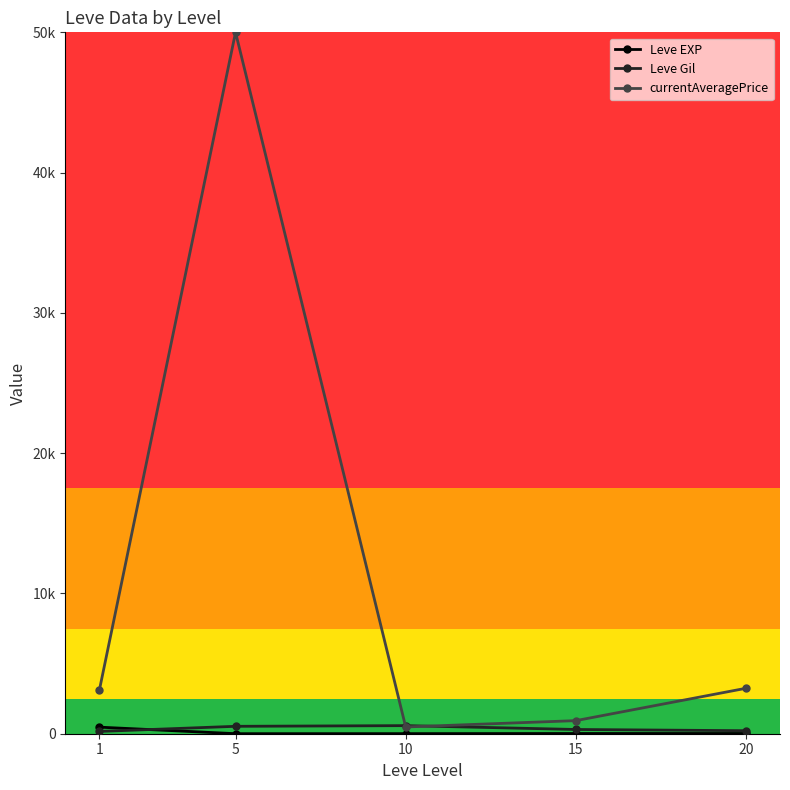

At which category is the sum across all series the highest?

5